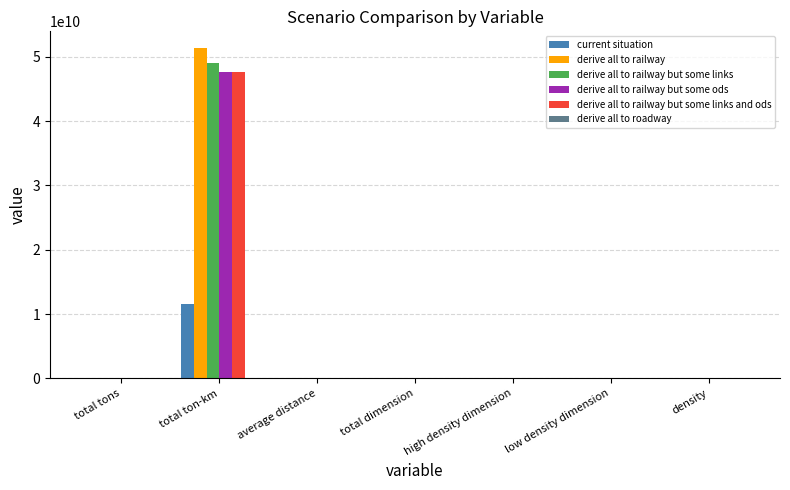

At which category does the chart reach its peak across all series?

total ton-km